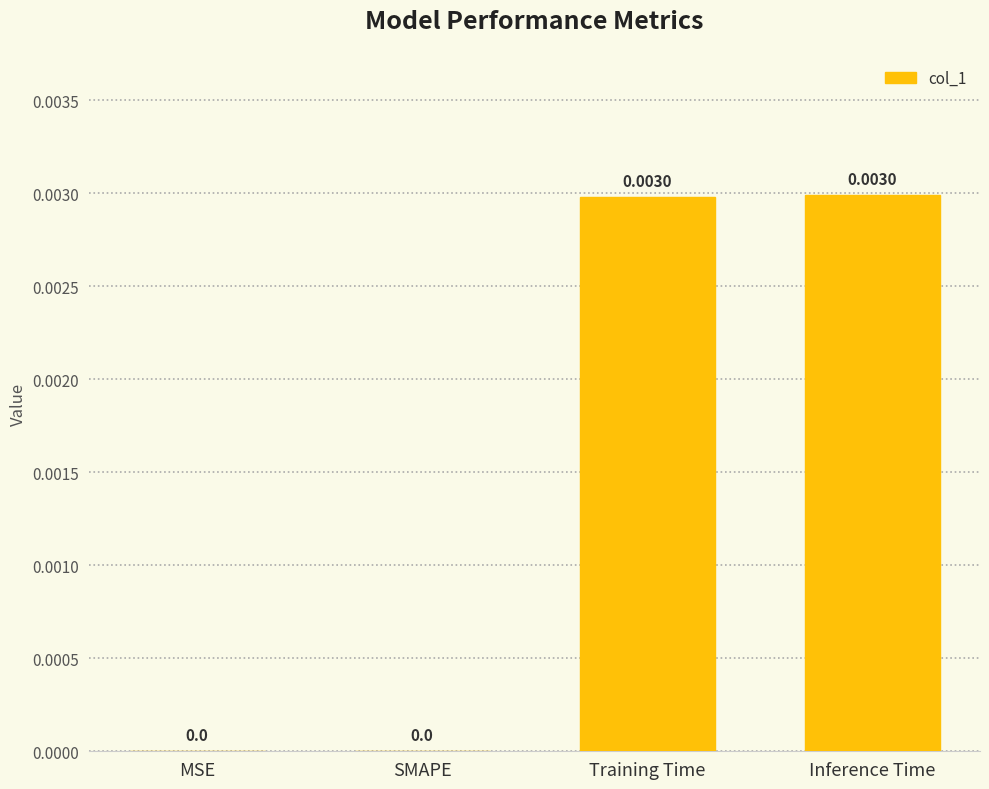

Between MSE and Training Time, which is larger?

Training Time